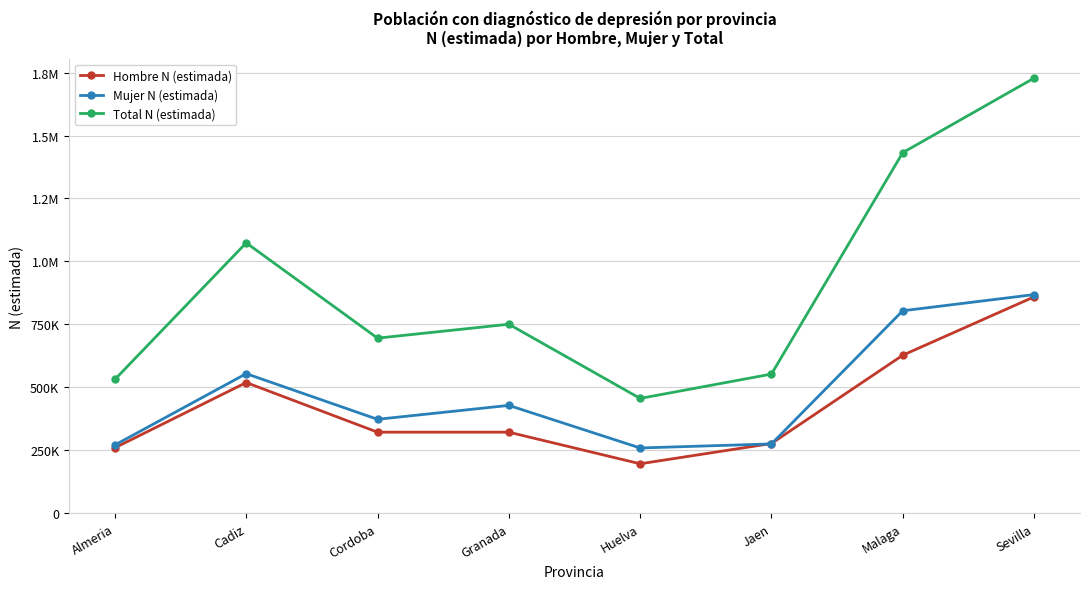

True or false: Hombre N (estimada) has a value of 260298 at Almeria.

True